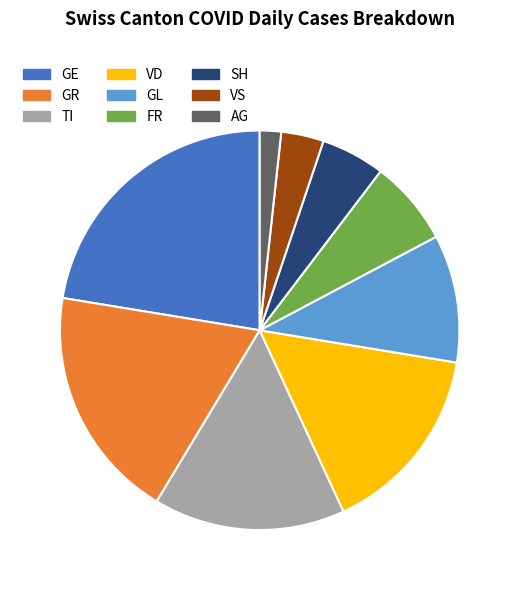

True or false: VS accounts for 15% of the total.

False